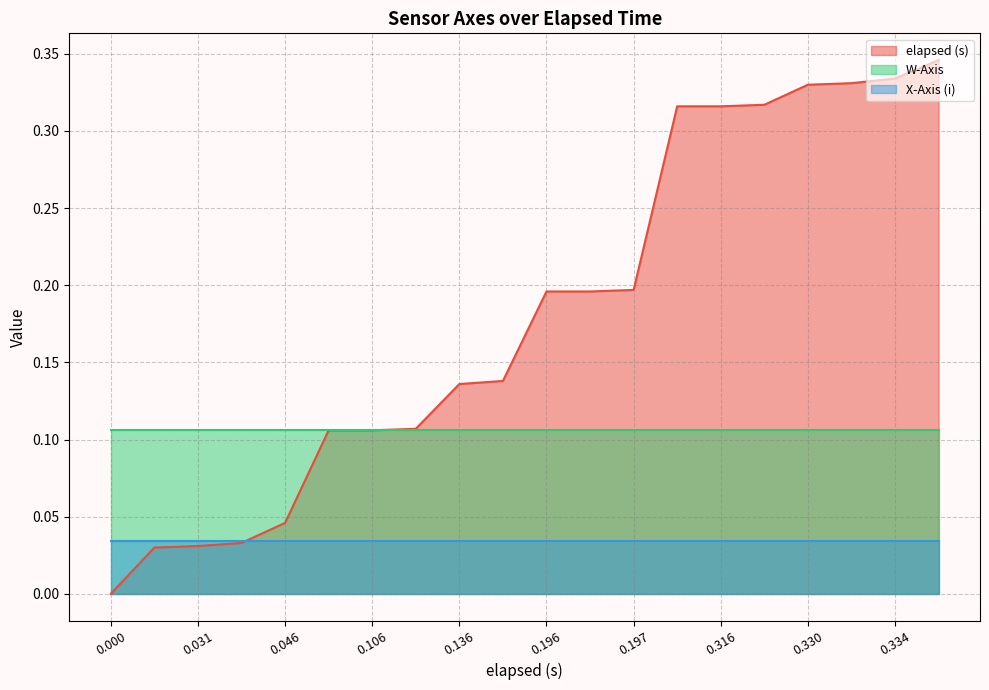

After their last crossing, which series has the higher values: W-Axis or elapsed (s)?

elapsed (s)